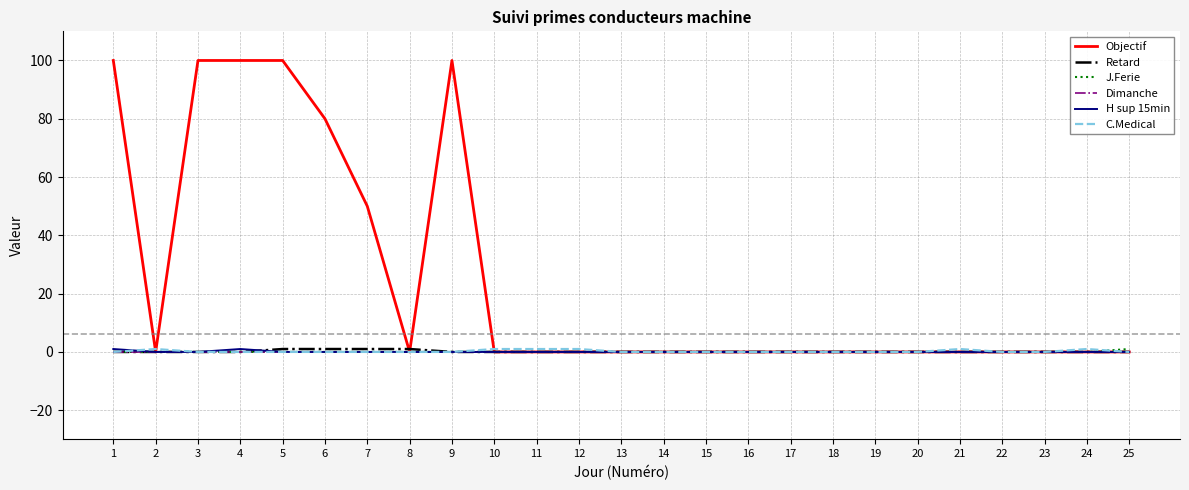

What are all the series names shown in the legend?

Objectif, Retard, J.Ferie, Dimanche, H sup 15min, C.Medical